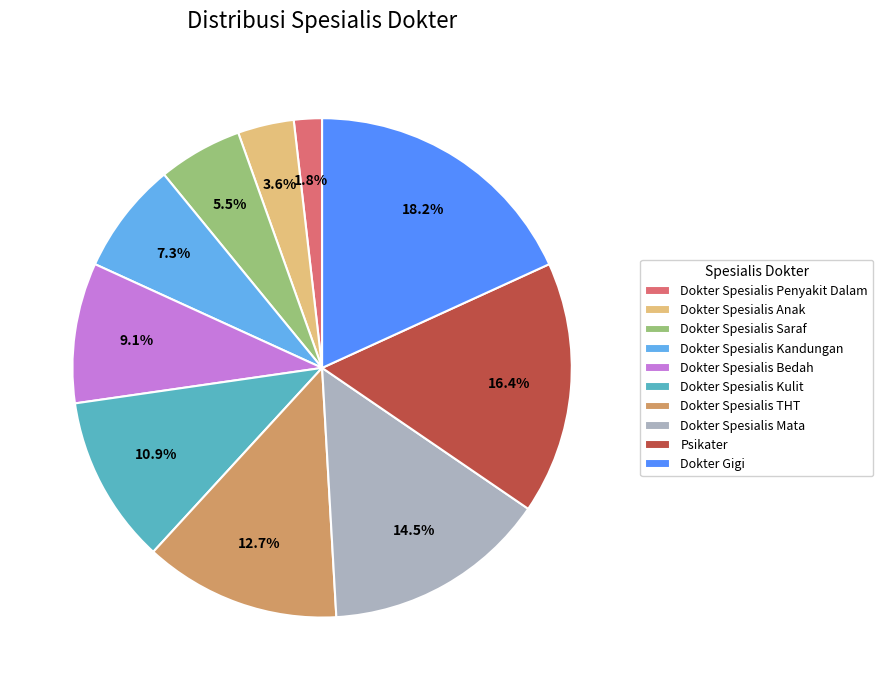

To the nearest percent, what portion does Dokter Spesialis THT represent?

13%